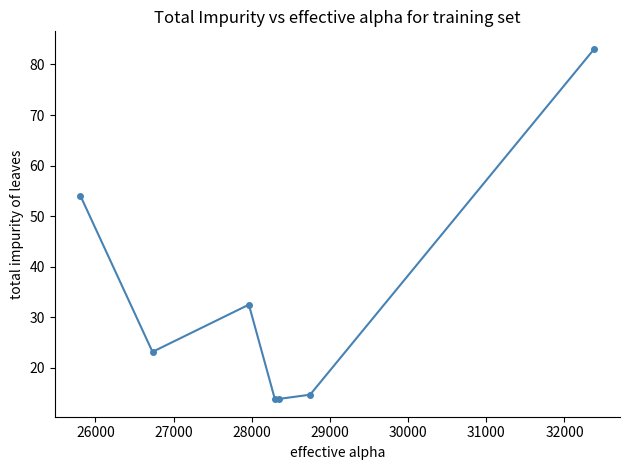

What is the sum of all values?

235.2